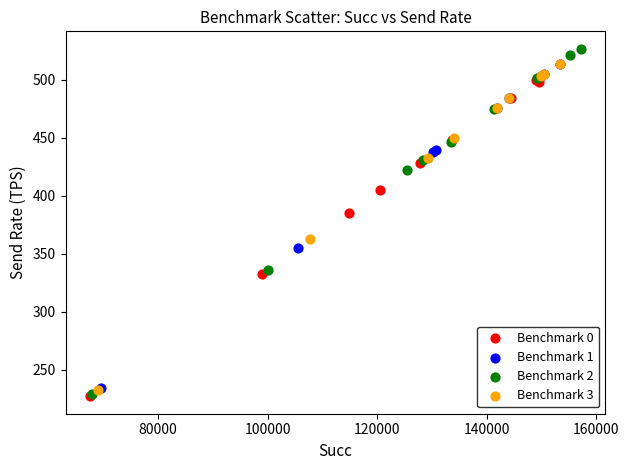

Which series has the largest Y range (max minus min)?

Benchmark 2